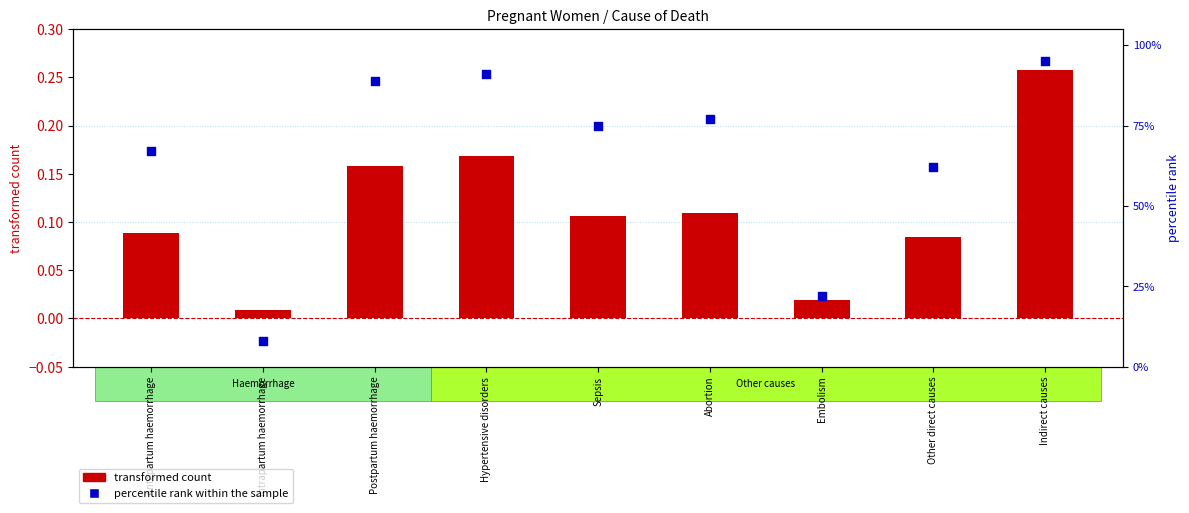

Is the value of transformed count at Indirect causes greater than the value of percentile rank within the sample at Postpartum haemorrhage?

No